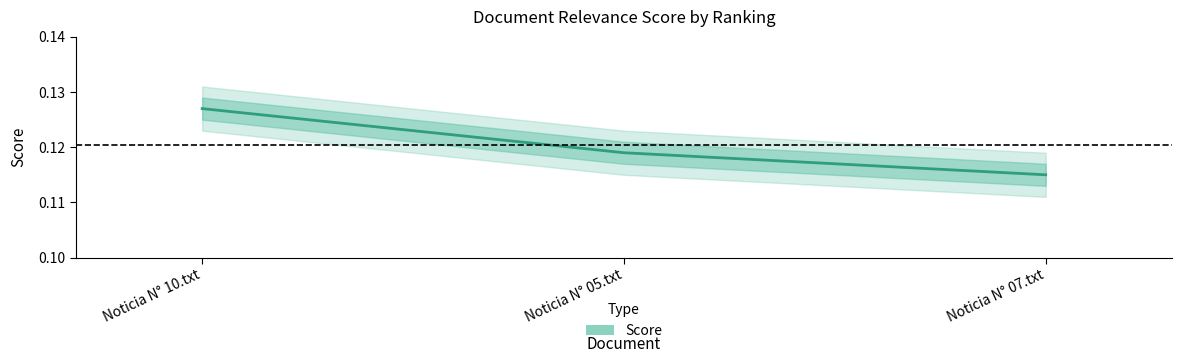

Reading right to left, extract all data points from this chart.

Noticia N° 07.txt=0.1	Noticia N° 05.txt=0.1	Noticia N° 10.txt=0.1